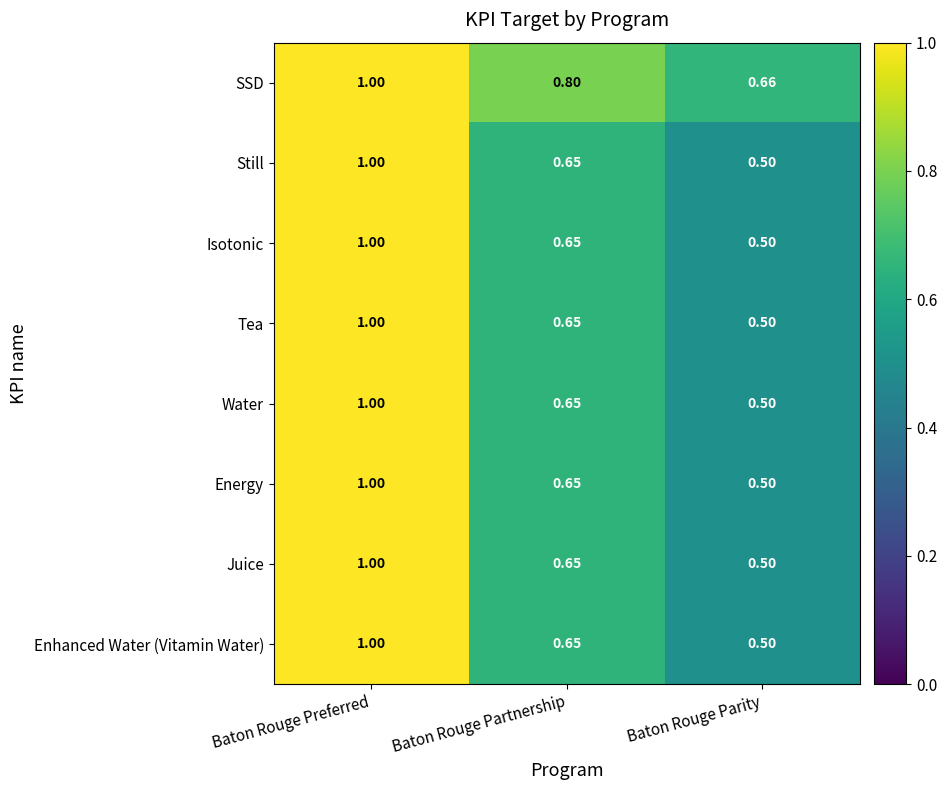

At which category is the sum across all series the highest?

Baton Rouge Preferred